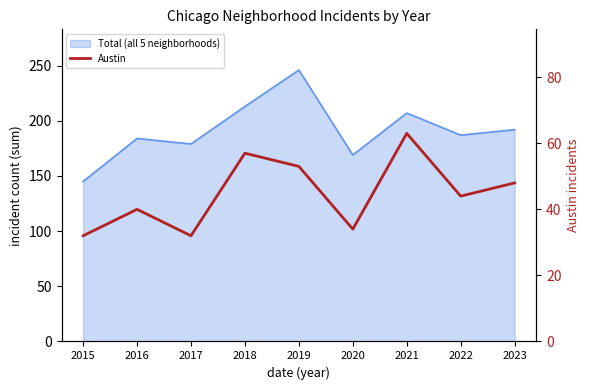

What value does the data have at 2020, to the nearest 5?

35